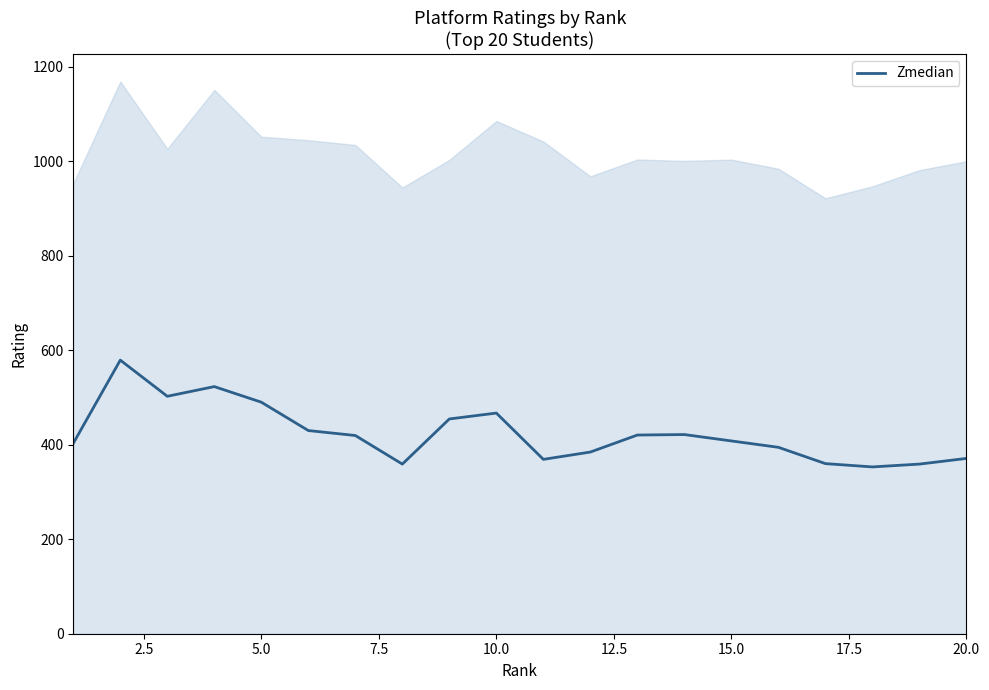

What is the smallest value displayed?

353.0